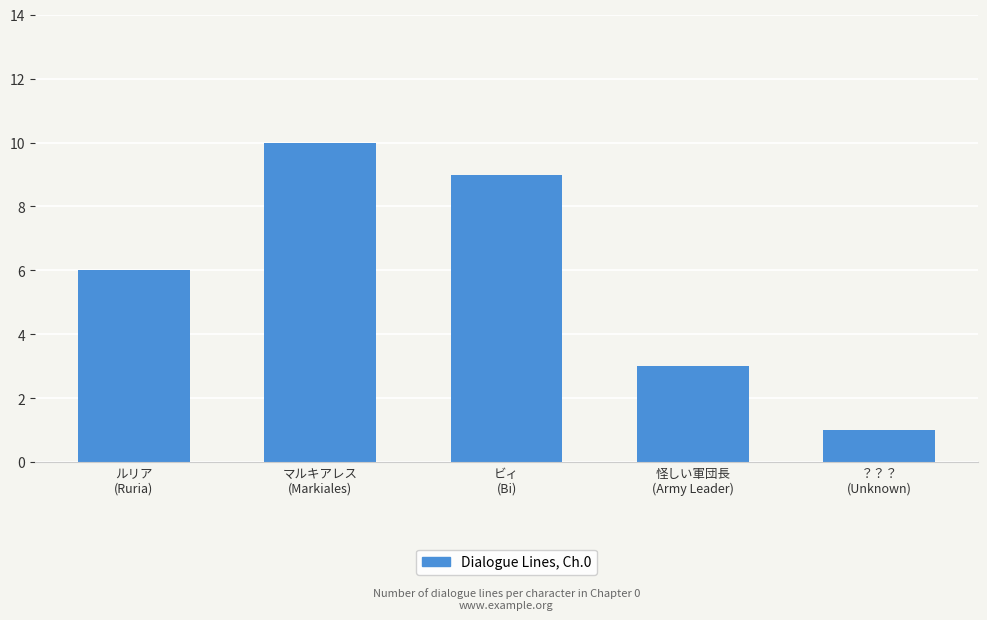

Between マルキアレス
(Markiales) and 怪しい軍団長
(Army Leader), which is larger?

マルキアレス
(Markiales)